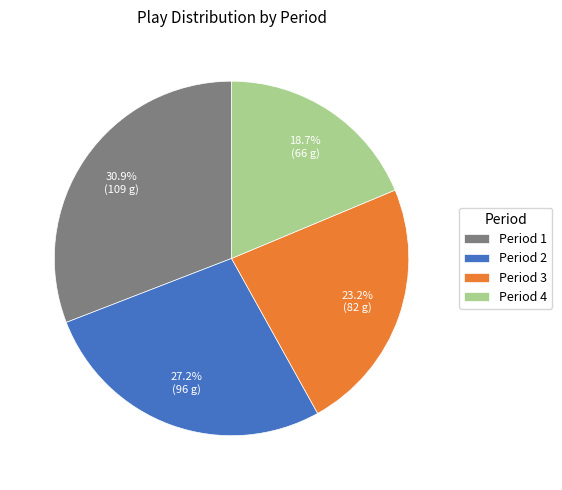

What portion of the pie excludes Period 4?

81.3%